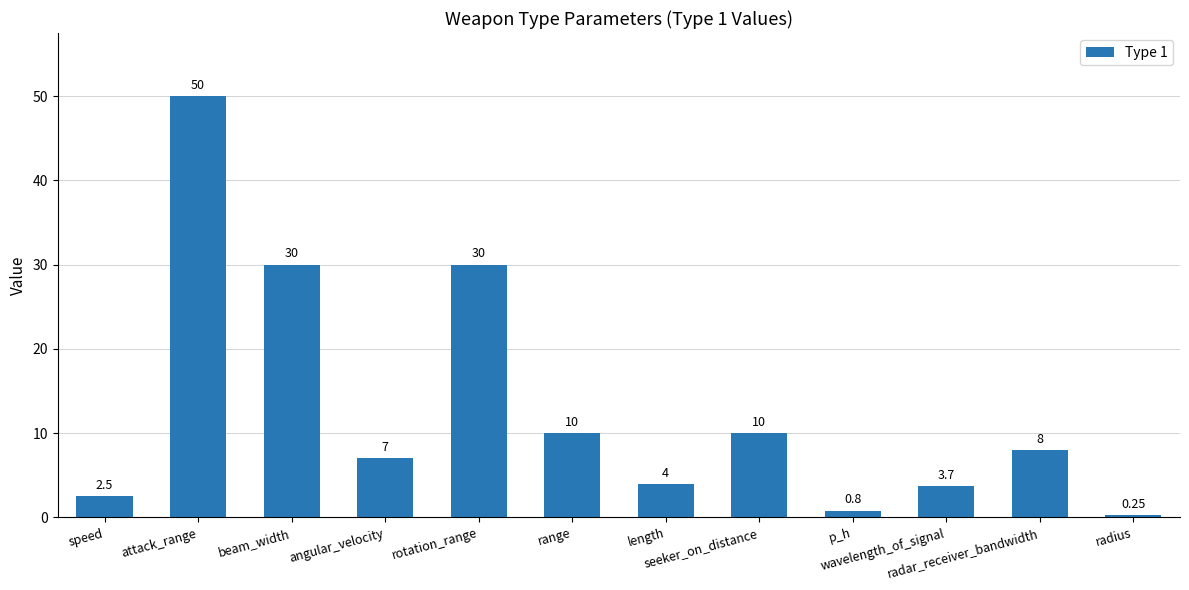

Where does the data first go above 8?

attack_range